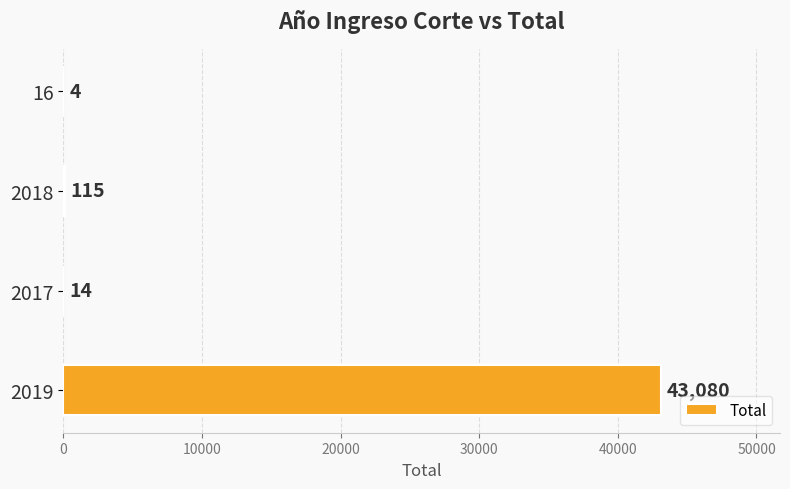

Where is the data nearest to the value 21542?

2018